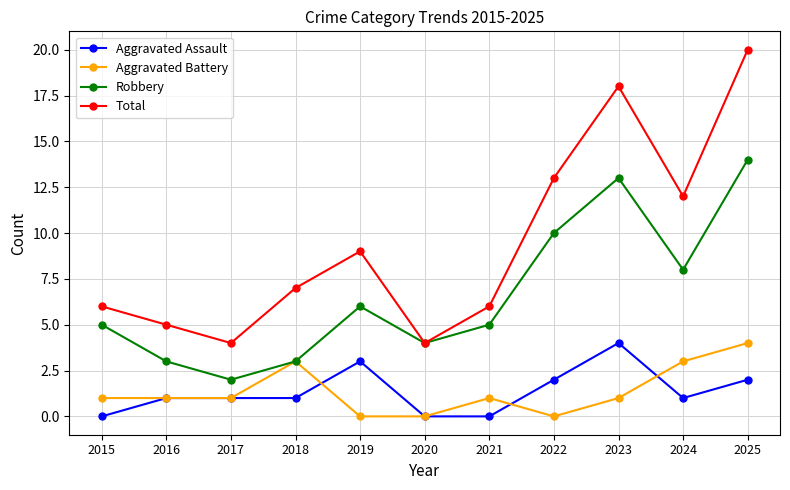

Which series has the widest spread of values?

Total